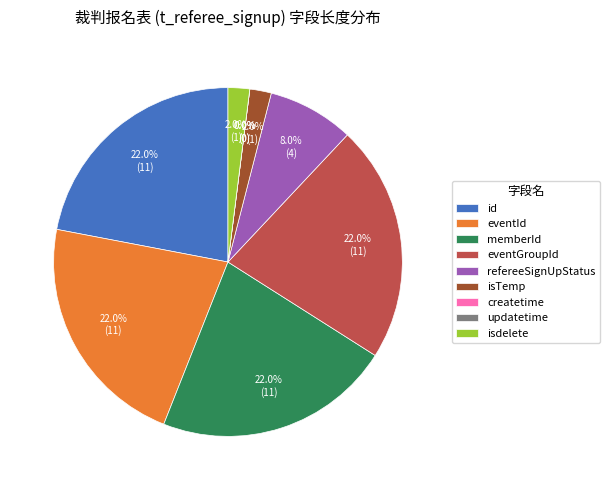

Which slice is the largest?

id